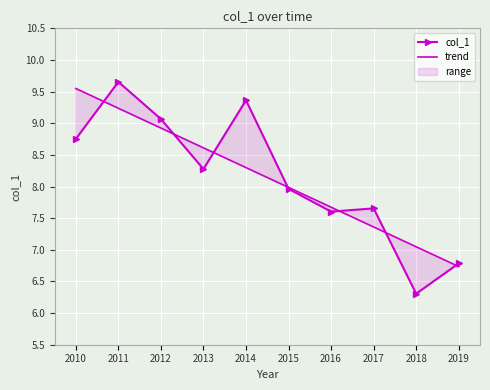

True or false: trend and col_1 cross at least once.

True